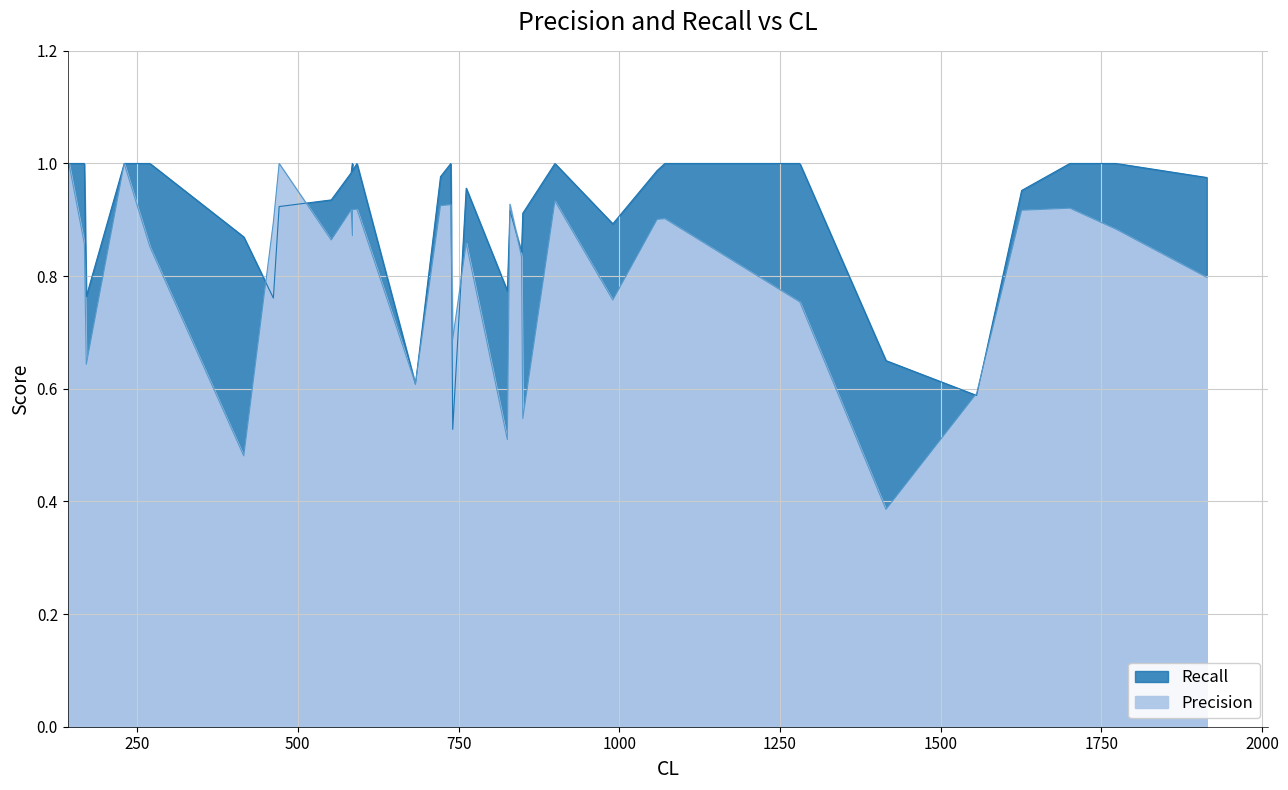

Rank the series by their average value, from highest to lowest.

Recall, Precision